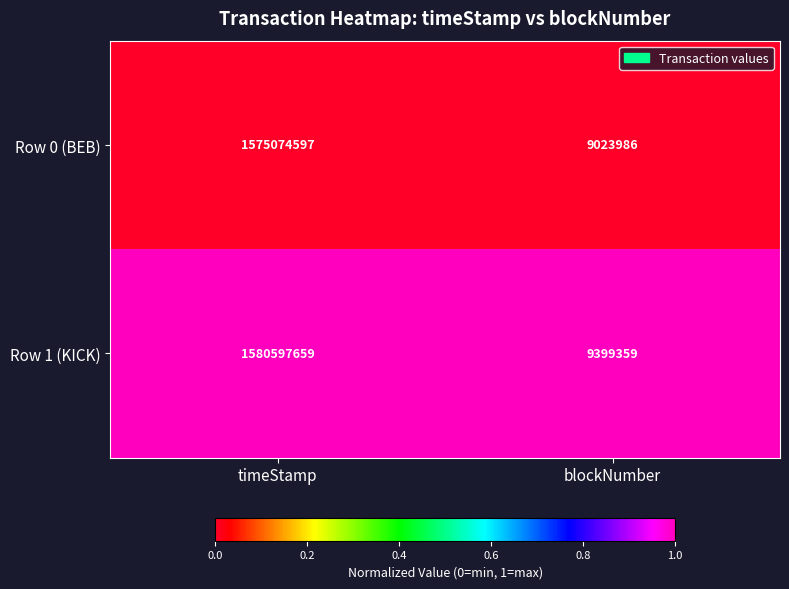

Reading left to right, list all the values displayed in this chart.

Row 0 (BEB): 1575074597	9023986
Row 1 (KICK): 1580597659	9399359